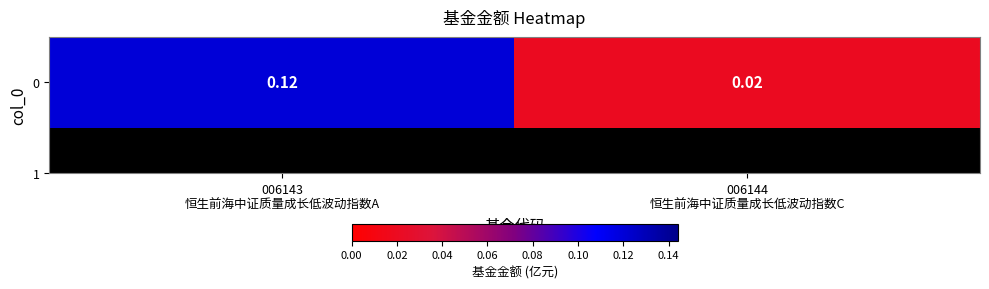

What is the sum of the values at 006144
恒生前海中证质量成长低波动指数C and 006143
恒生前海中证质量成长低波动指数A?

0.1